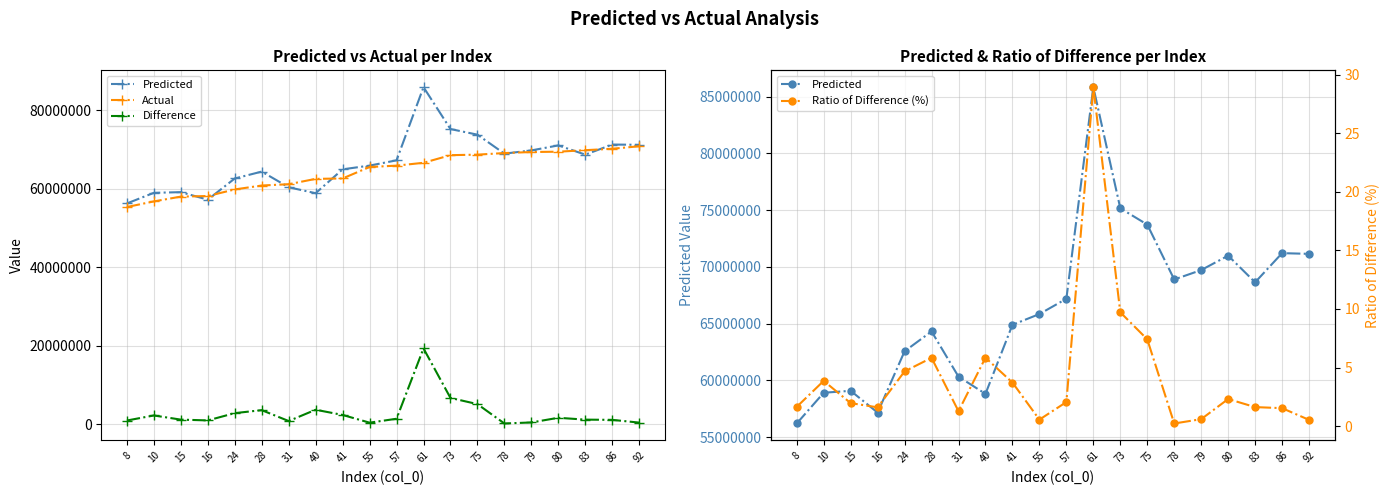

At which label does Difference first exceed 1352588?

10